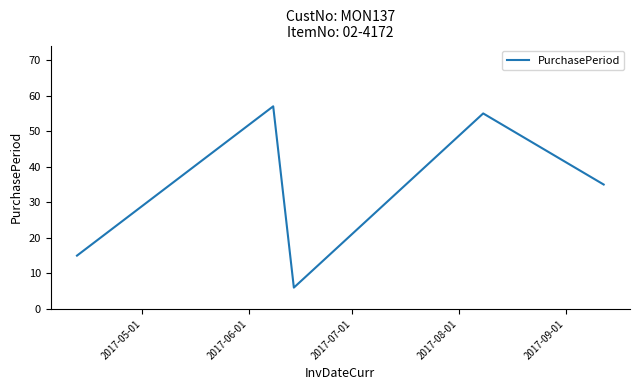

How many values are below 35?

2